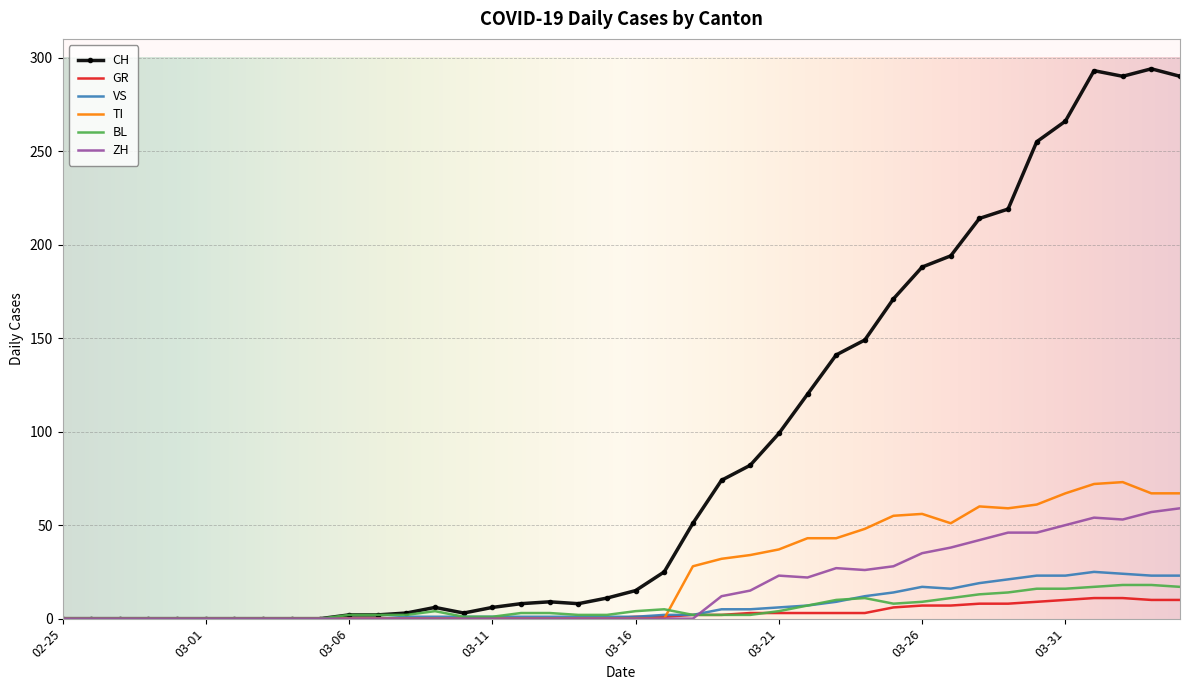

Which series has the largest total across all categories?

CH